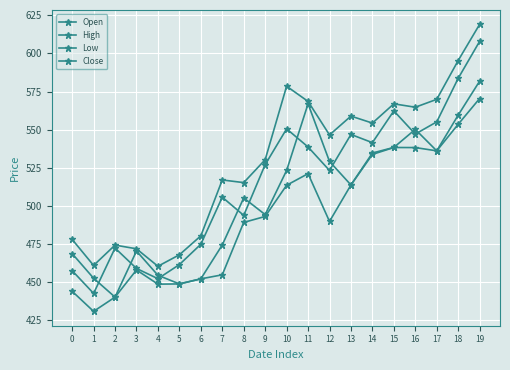

How many lines are shown in the chart?

4